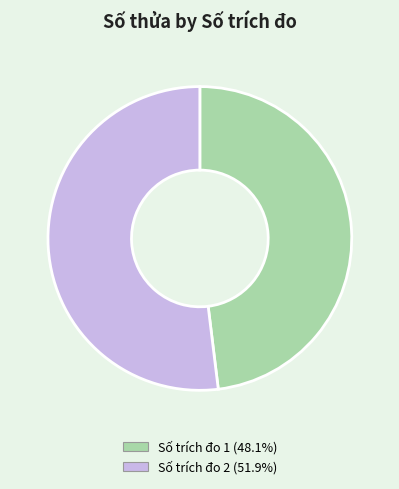

Is there any slice that represents more than half of the pie?

Yes